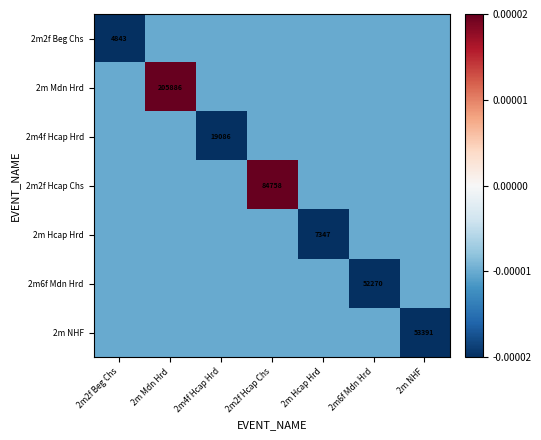

The 2m NHF series shows 53391.0 at 2m NHF. True or false?

True